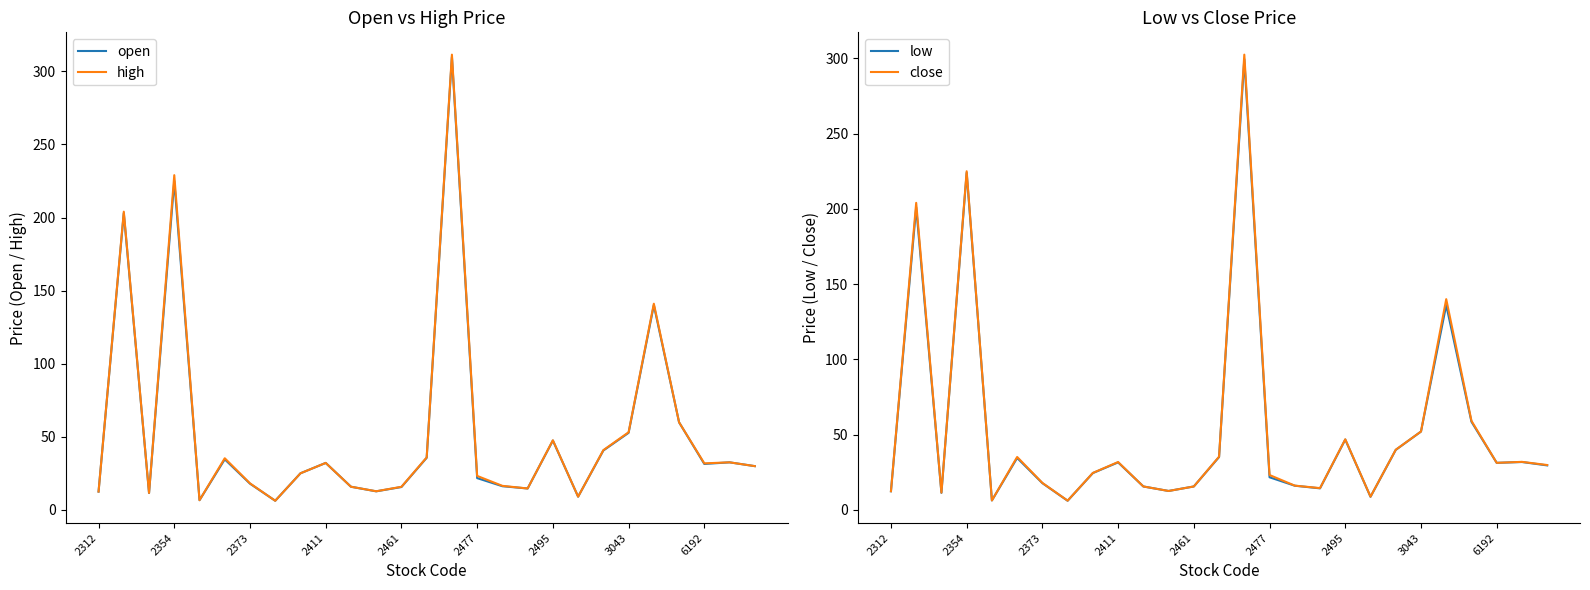

Does the chart have visible grid lines?

No